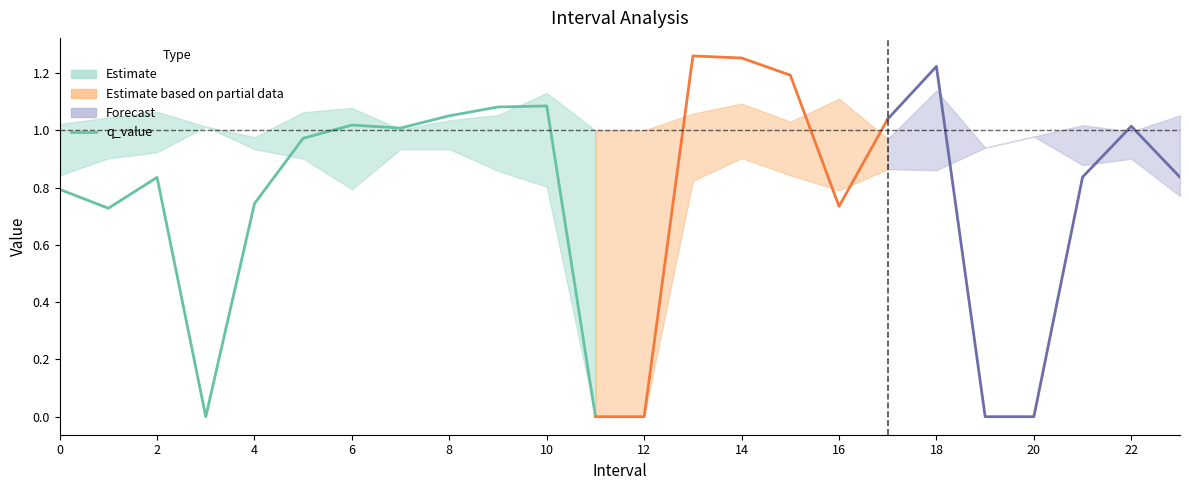

Reading left to right, transcribe all the data shown in this chart.

Zmax: 1.0	1.0	1.1	1.0	1.0	1.1	1.1	1.0	1.0	1.1	1.1	1.0	1.0	1.1	1.1	1.0	1.1	1.0	1.1	0.9	1.0	1.0	1.0	1.1
Zmin: 0.8	0.9	0.9	1.0	0.9	0.9	0.8	0.9	0.9	0.9	0.8	0.0	0.0	0.8	0.9	0.8	0.8	0.9	0.9	0.9	1.0	0.9	0.9	0.8
q_value: 0.8	0.7	0.8	0.0	0.7	1.0	1.0	1.0	1.1	1.1	1.1	0.0	0.0	1.3	1.3	1.2	0.7	1.0	1.2	0.0	0.0	0.8	1.0	0.8